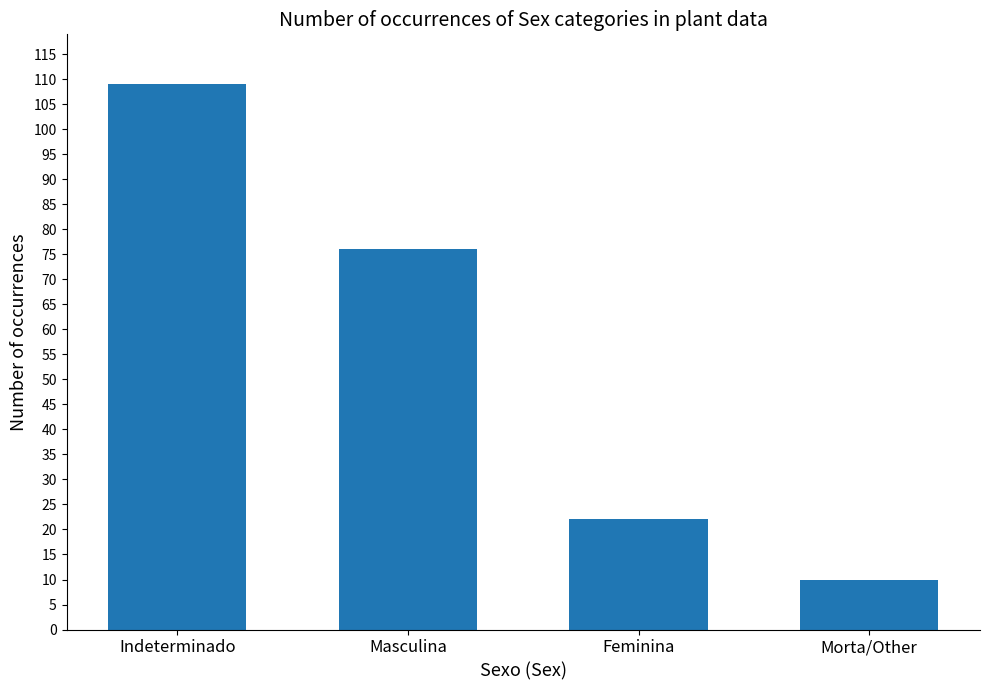

Which category has the lowest value across all series?

Morta/Other